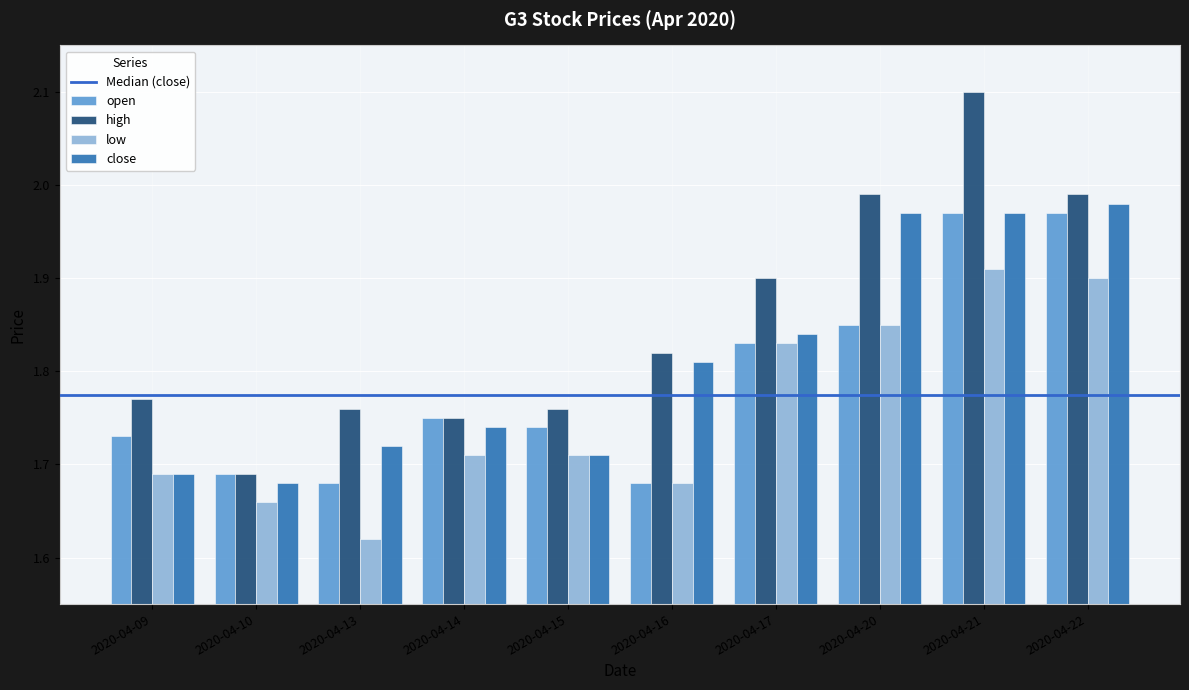

True or false: close has a value of 0.9 at 2020-04-21.

False